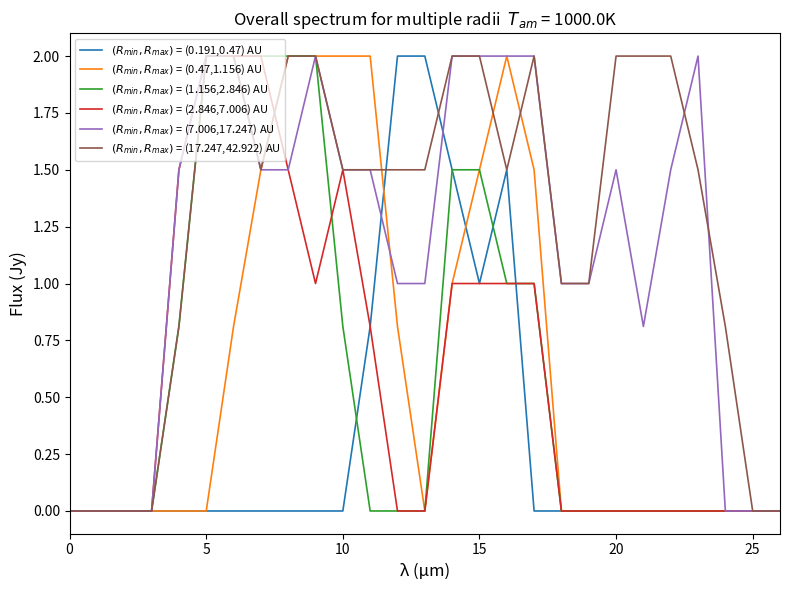

What is the maximum value shown in the chart?

2.0